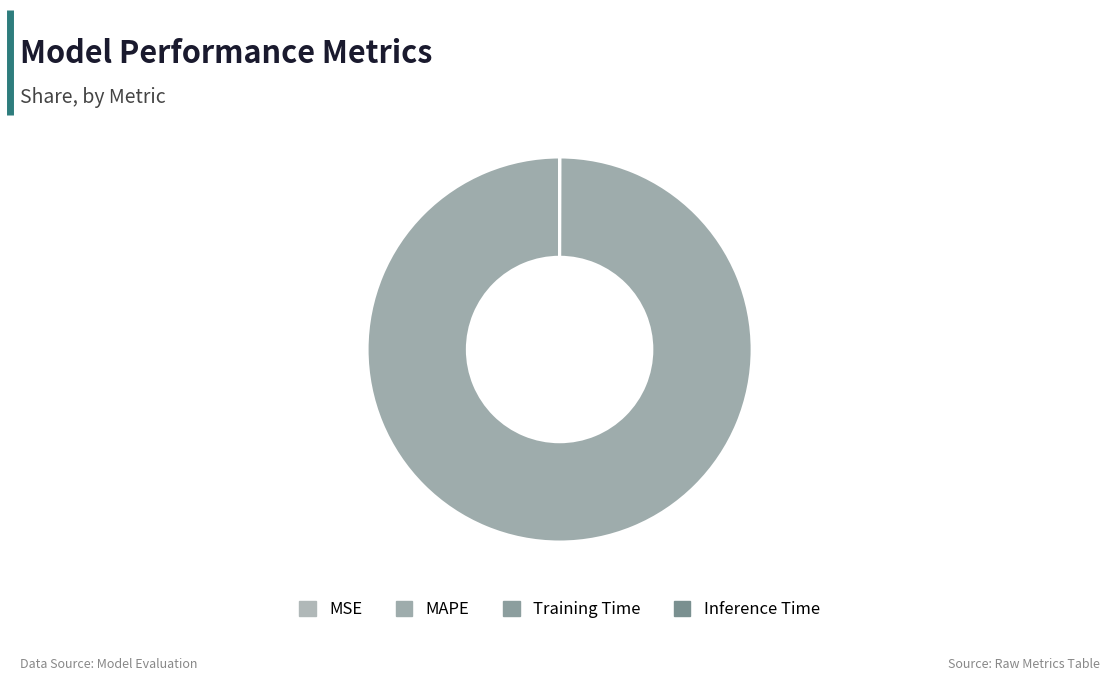

True or false: MAPE accounts for 100% of the total.

True